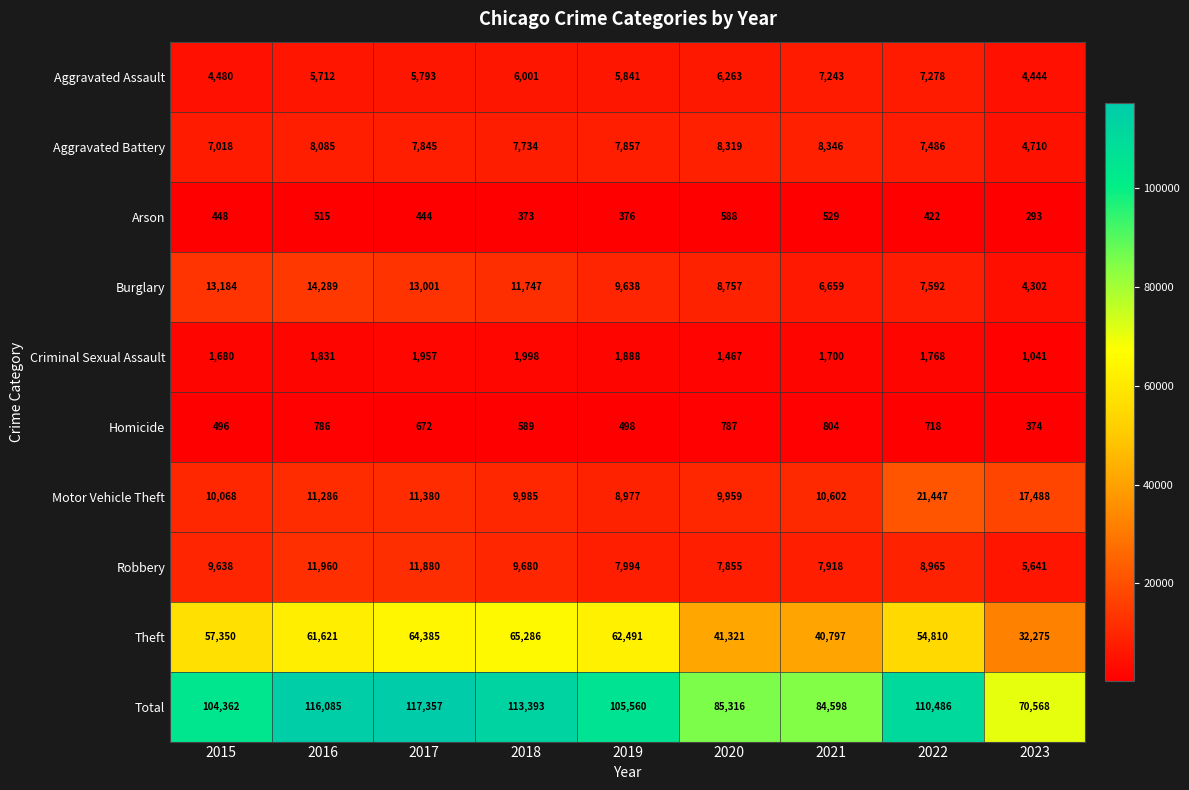

At which label does Aggravated Assault reach its peak?

2022